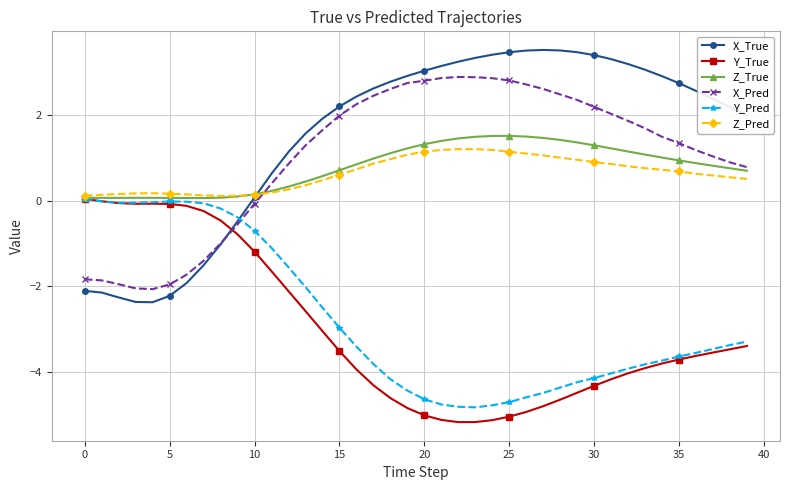

What are all the series names shown in the legend?

X_True, Y_True, Z_True, X_Pred, Y_Pred, Z_Pred